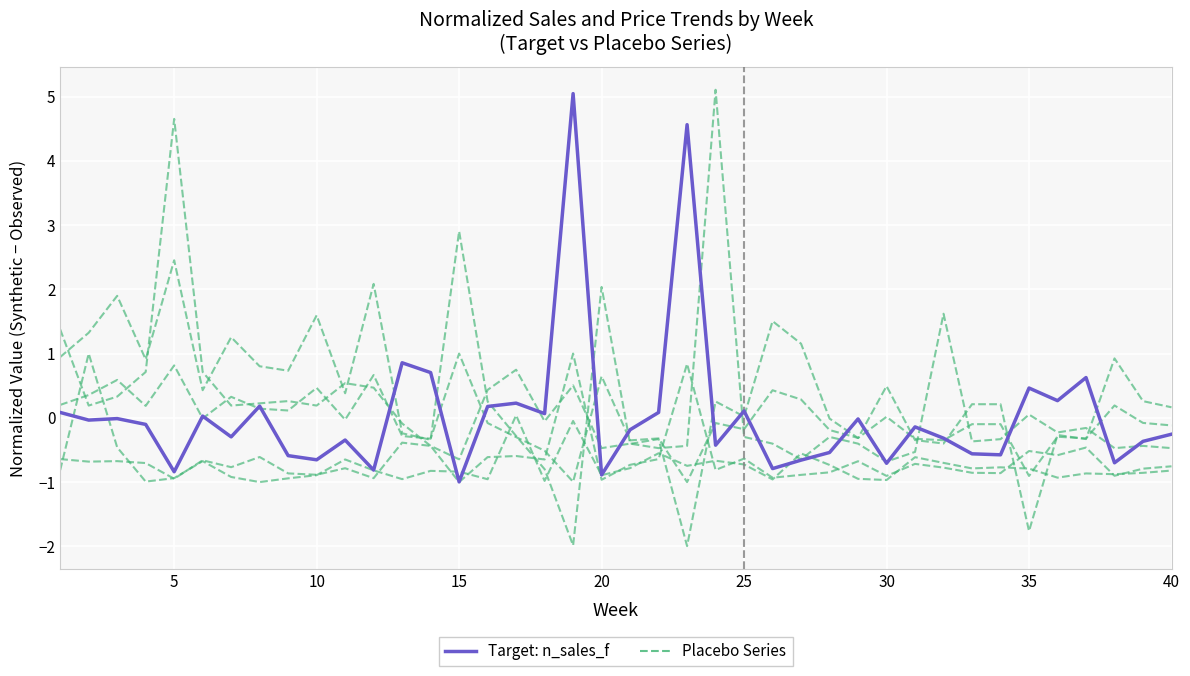

Is the value of Target: n_sales_f at 25 greater than the value of Placebo Series at 36?

Yes